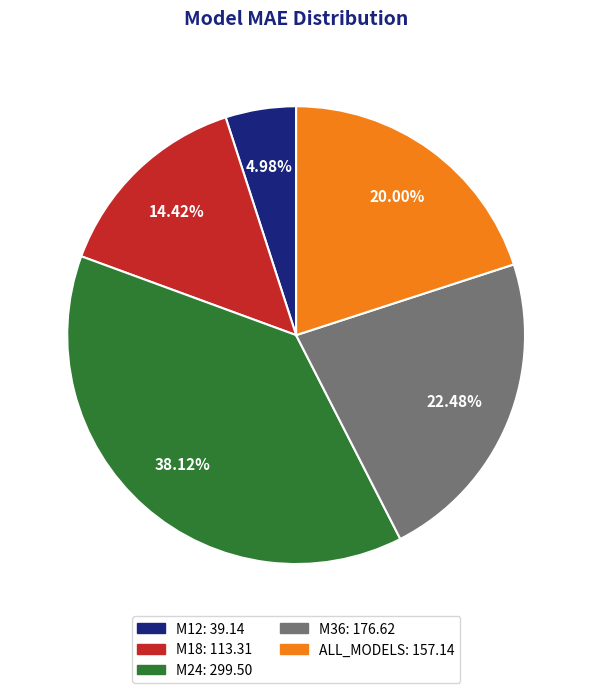

Is there a majority slice in this chart?

No